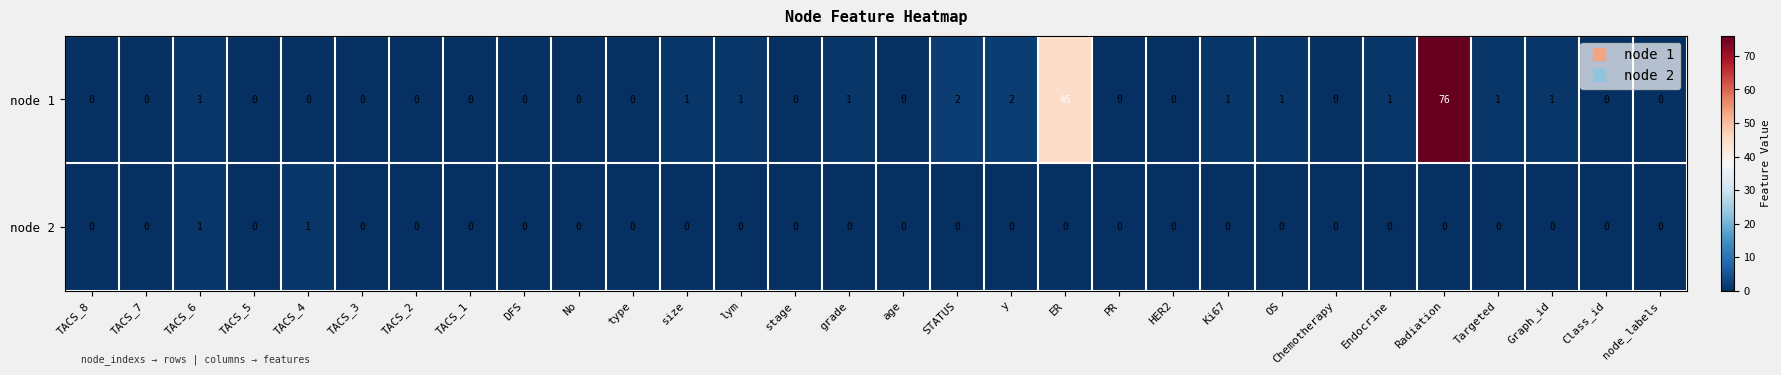

What is the total value across all series at TACS_6?

2